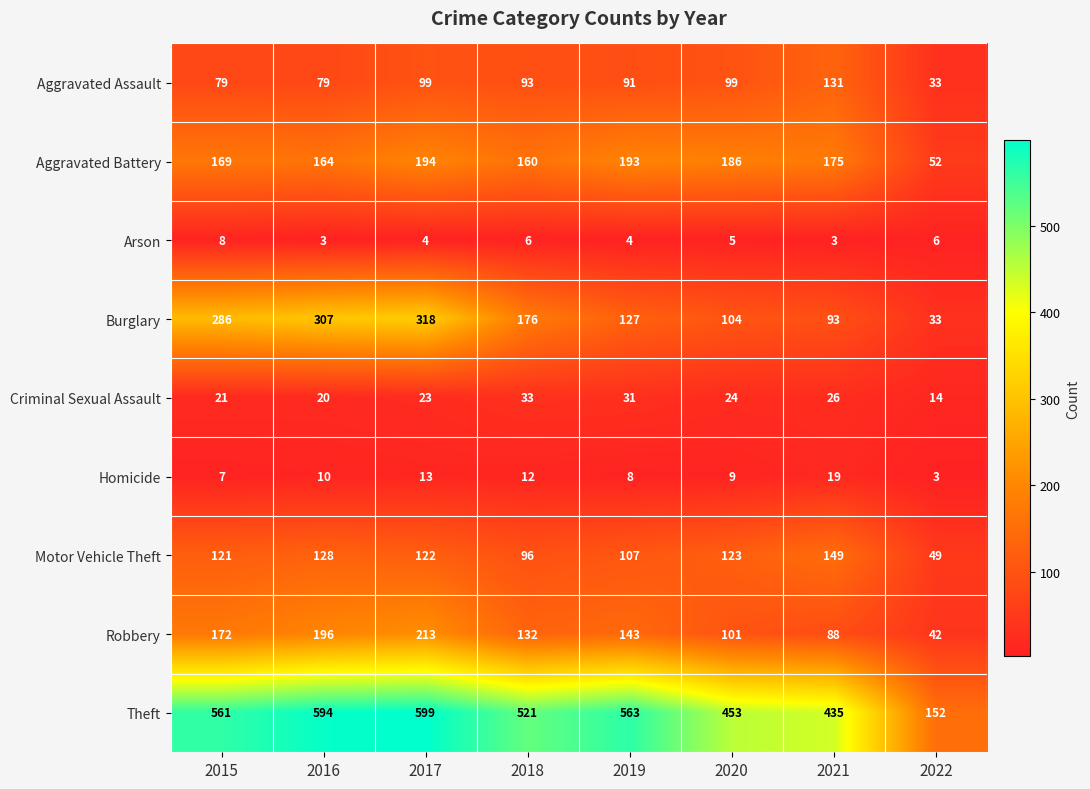

Read the Aggravated Battery value at 2017, to the nearest 50.

200